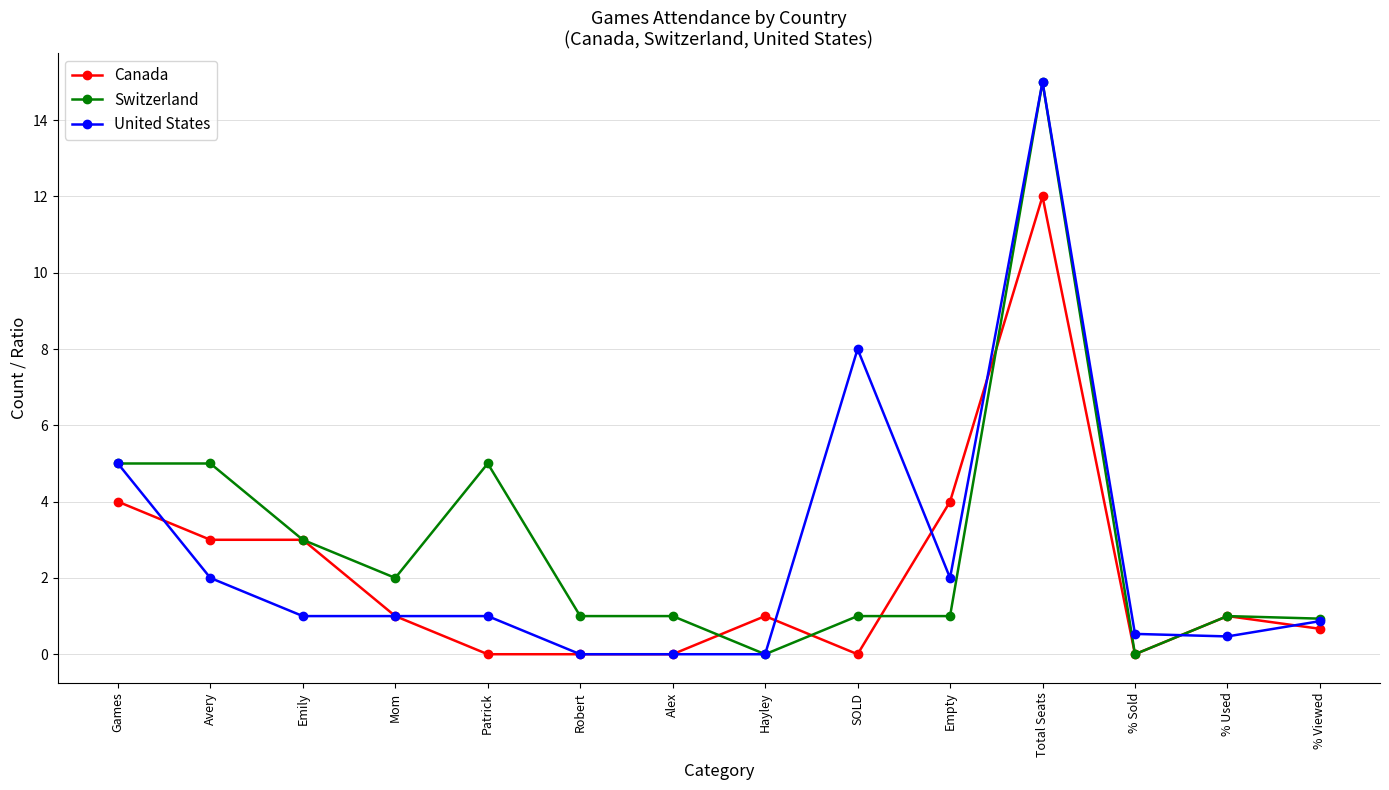

What is the spread (max minus min) of values at Games?

1.0